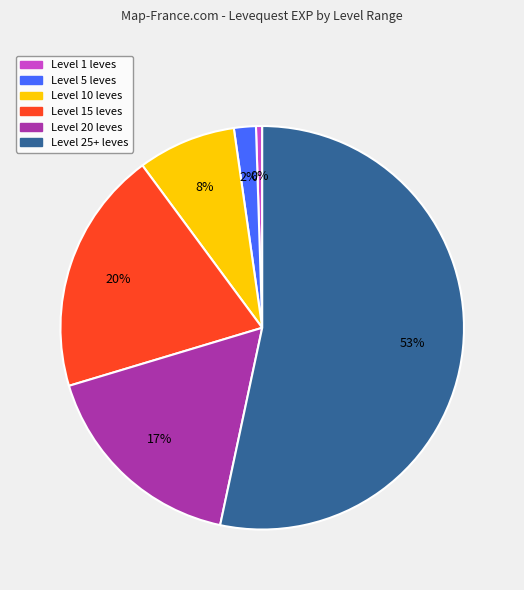

To the nearest percent, what is the difference between the largest and smallest slice percentages?

53%